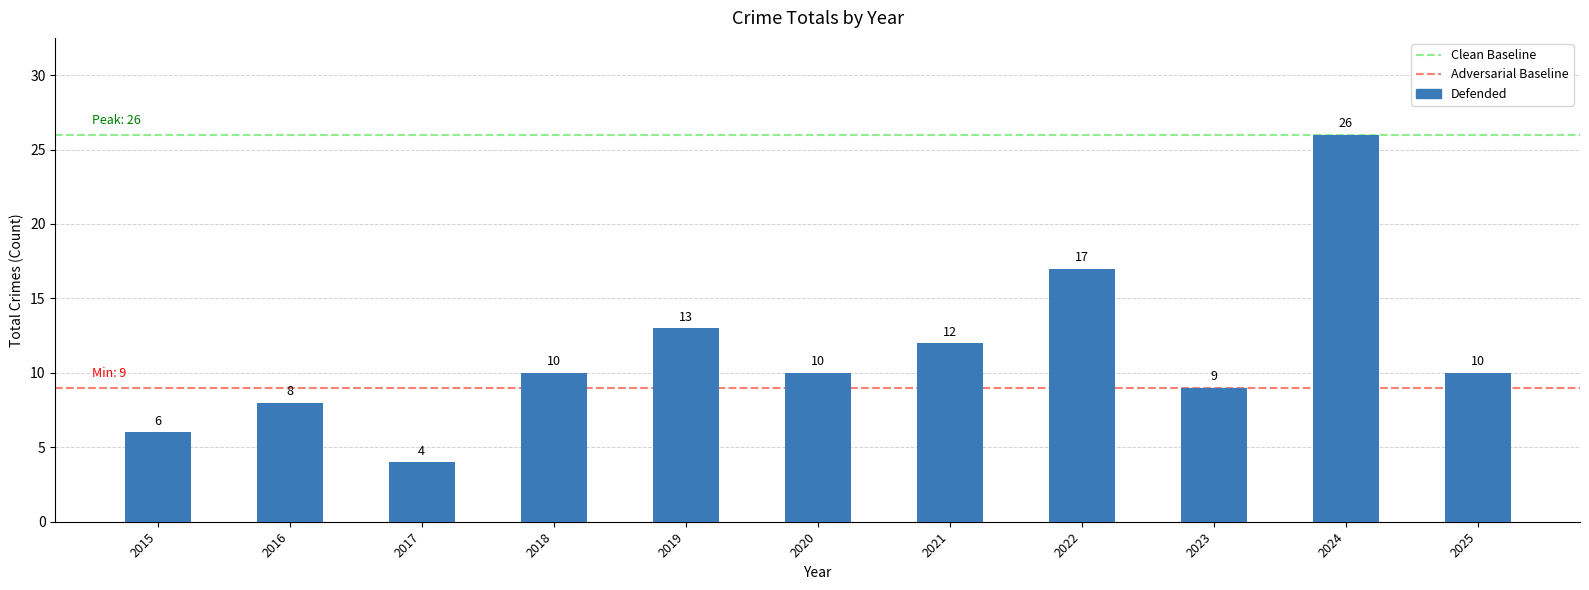

What is the average value?

11